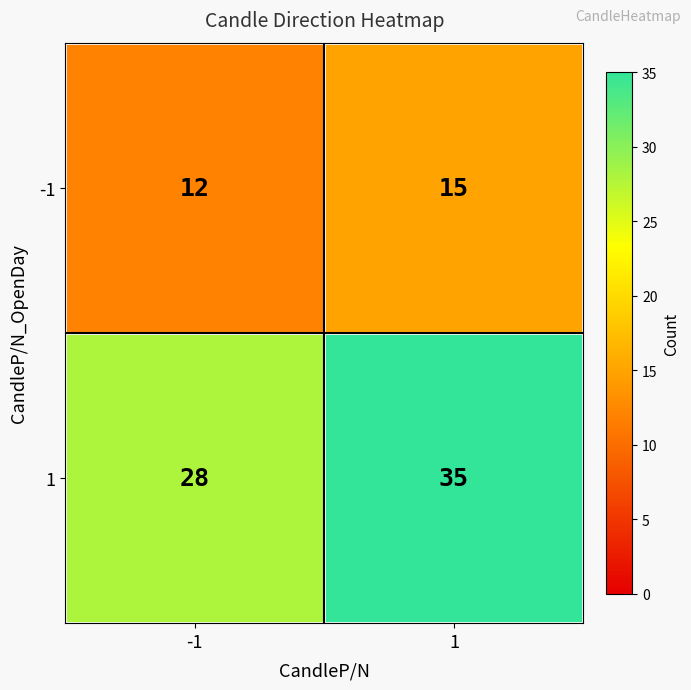

What is the difference between the -1 values at -1 and 1?

3